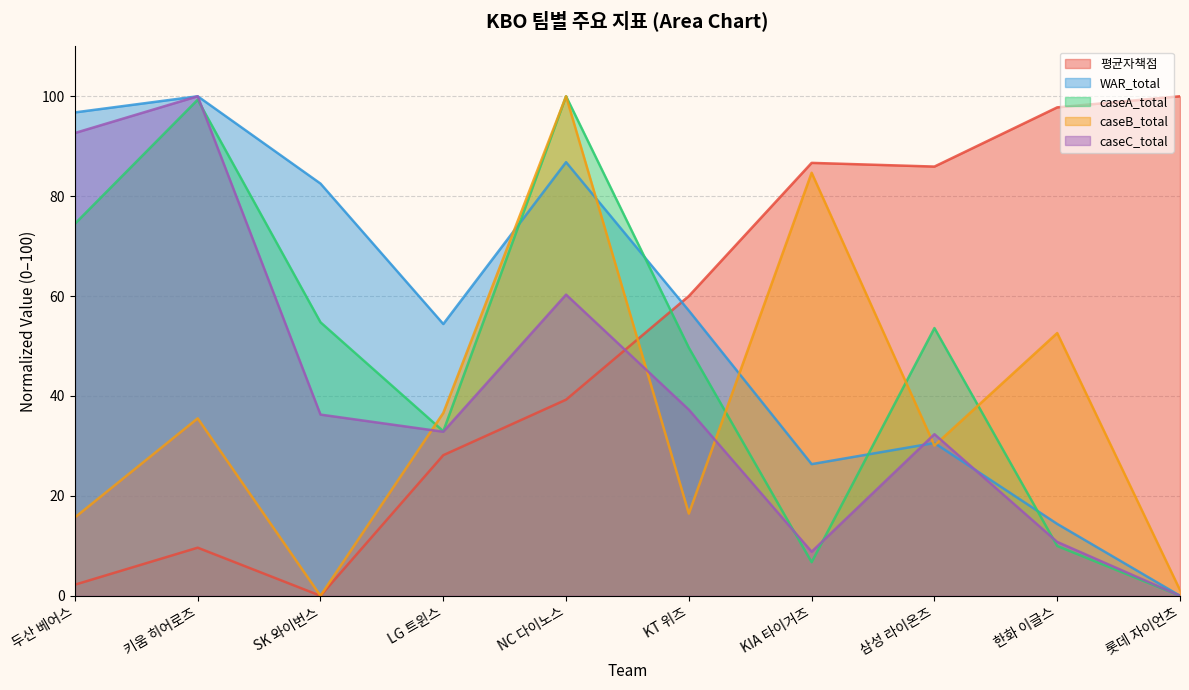

What is the sum of the WAR_total values at KT 위즈 and 키움 히어로즈?

157.1